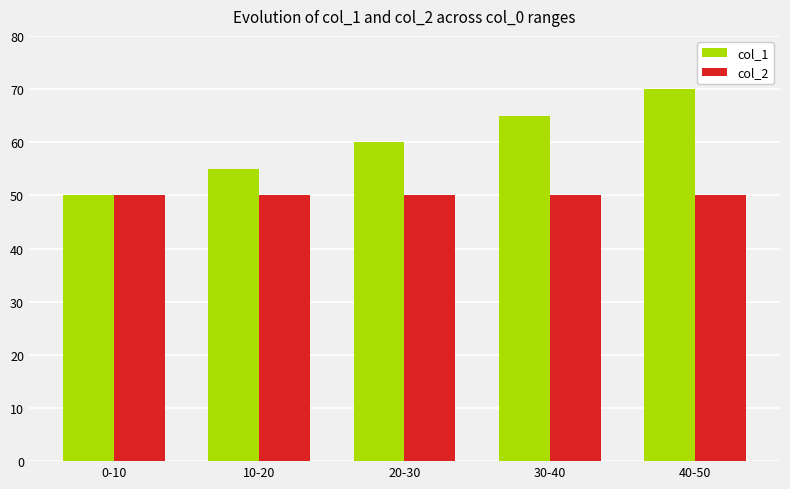

Which series has the widest spread of values?

col_1